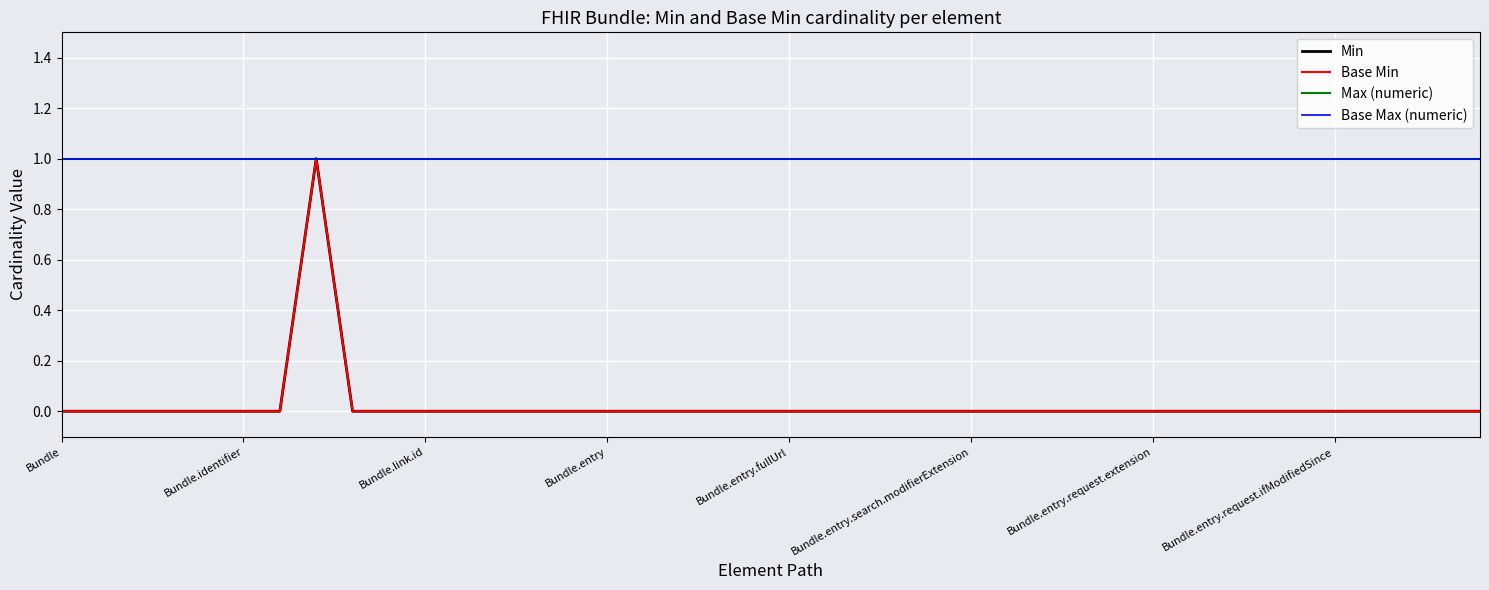

True or false: Base Max (numeric) has more than 1 points higher than both neighbors.

False